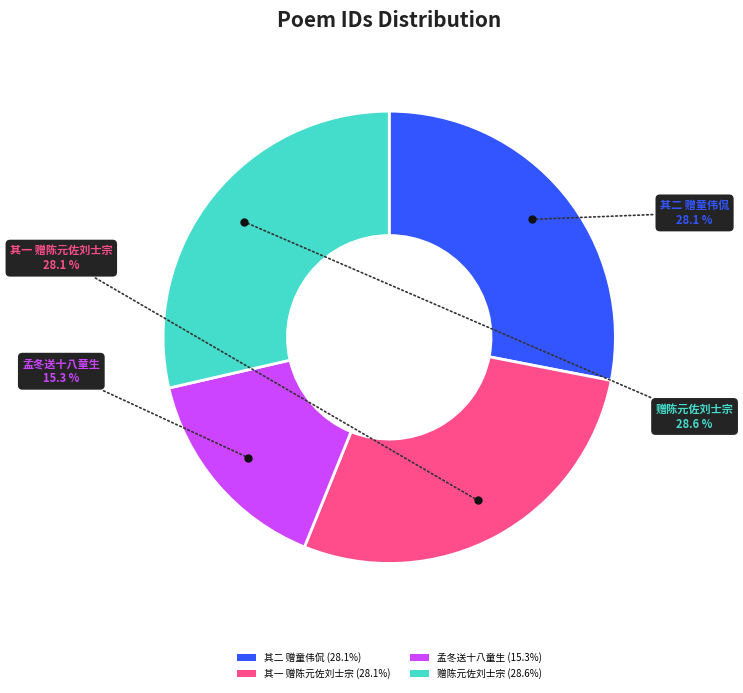

Which category has the biggest portion of the pie?

赠陈元佐刘士宗 (28.6%)